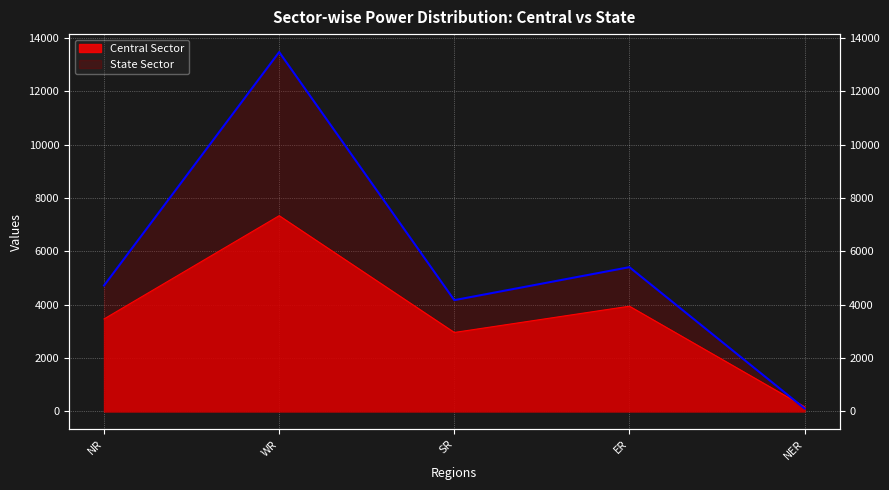

What is the spread (max minus min) of values at ER?

1464